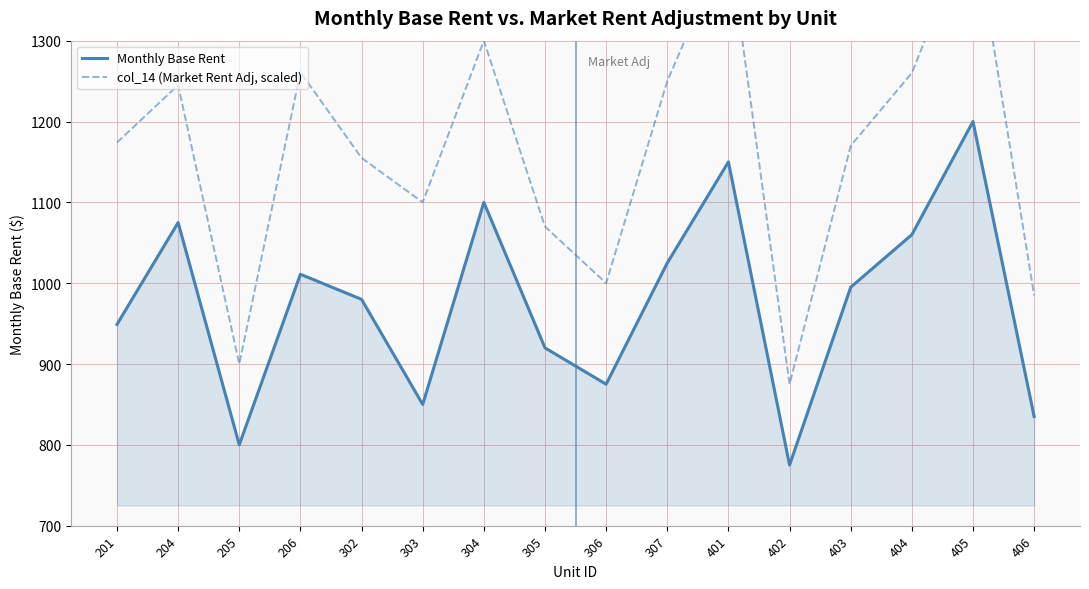

What is the maximum value for col_14 (Market Rent Adj, scaled)?

1450